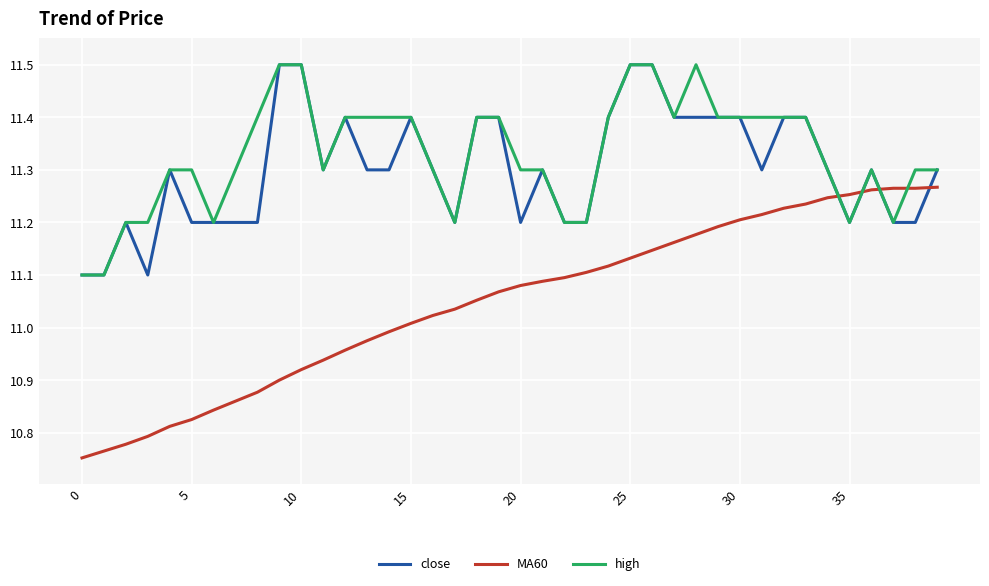

After their last crossing, which series has the higher values: high or MA60?

high